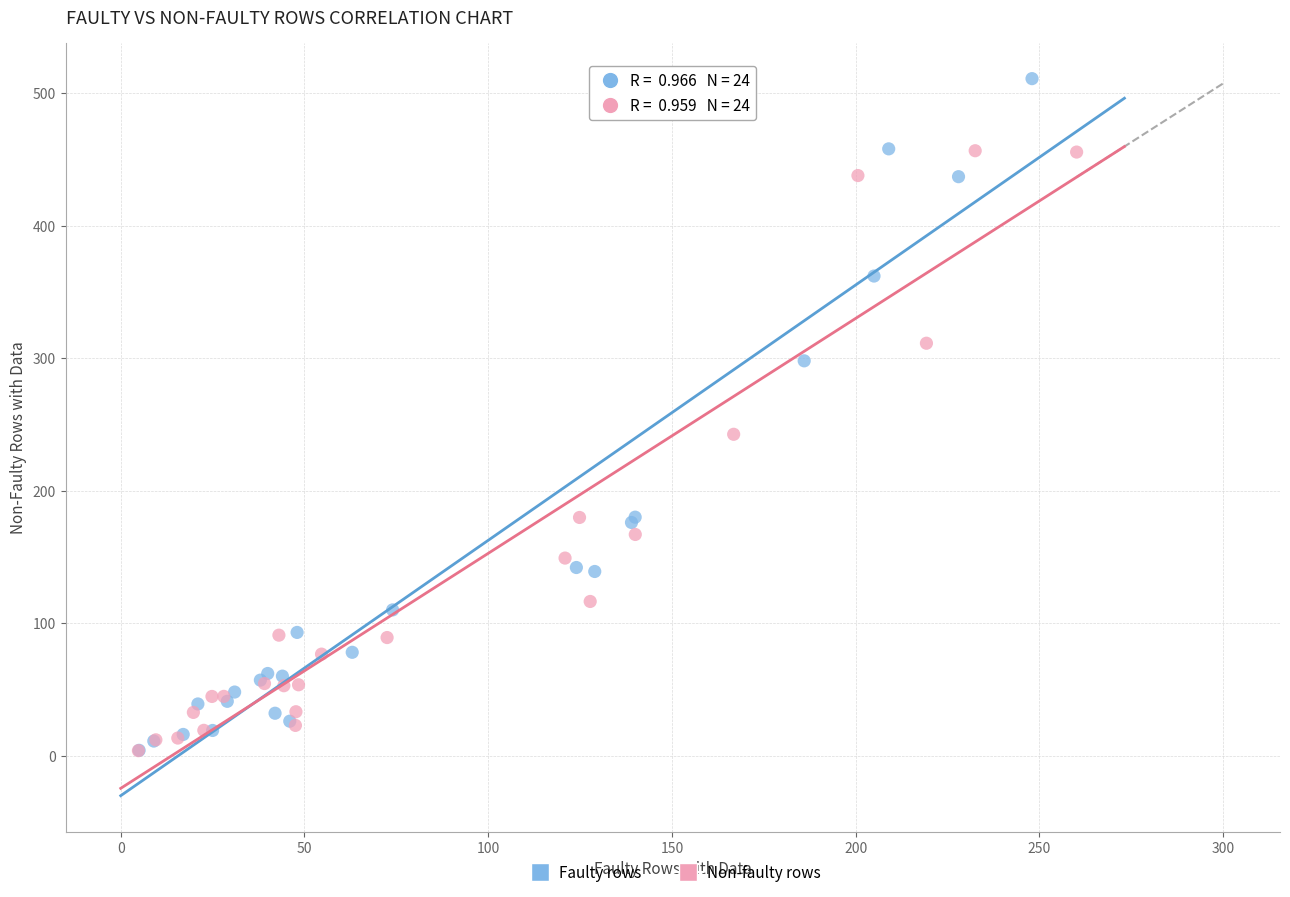

Which series has the widest spread of Y values?

Faulty rows